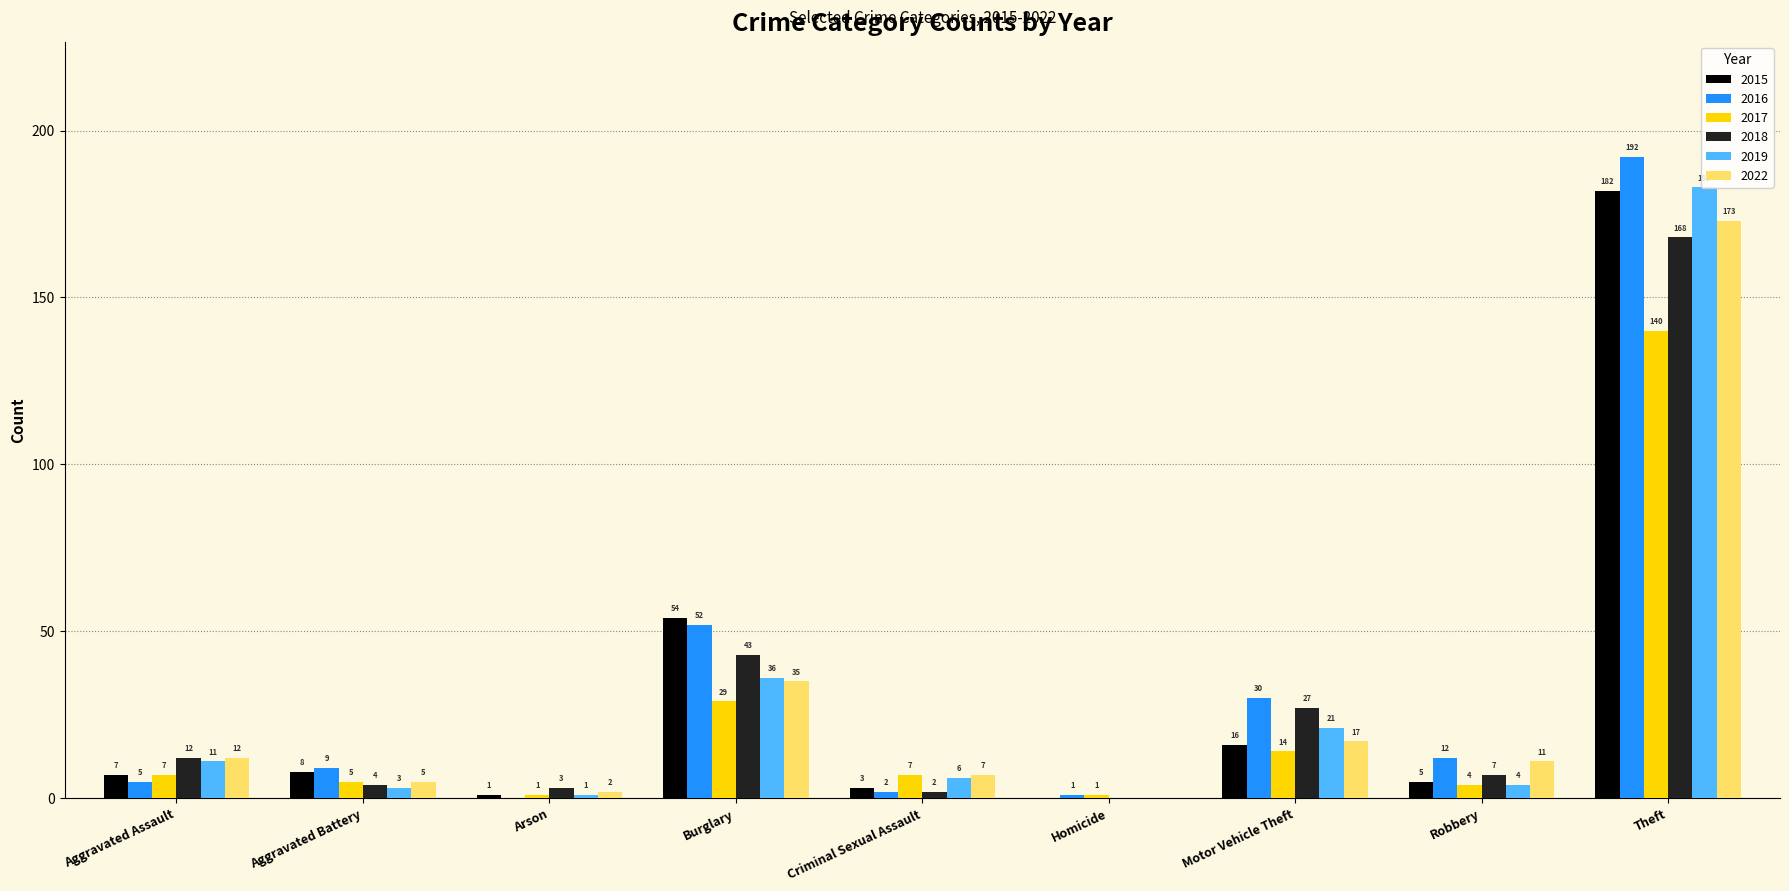

What is the highest value of the 2022 series?

173